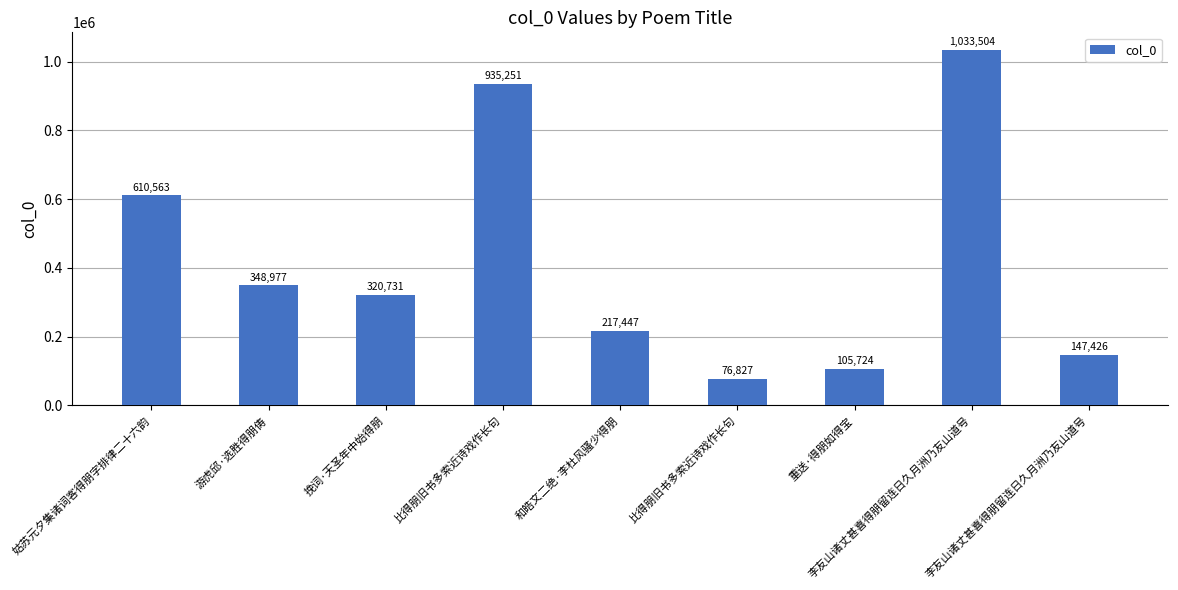

Is it true that the value at 和皓文二绝·李杜风骚少得朋 is 136703?

False